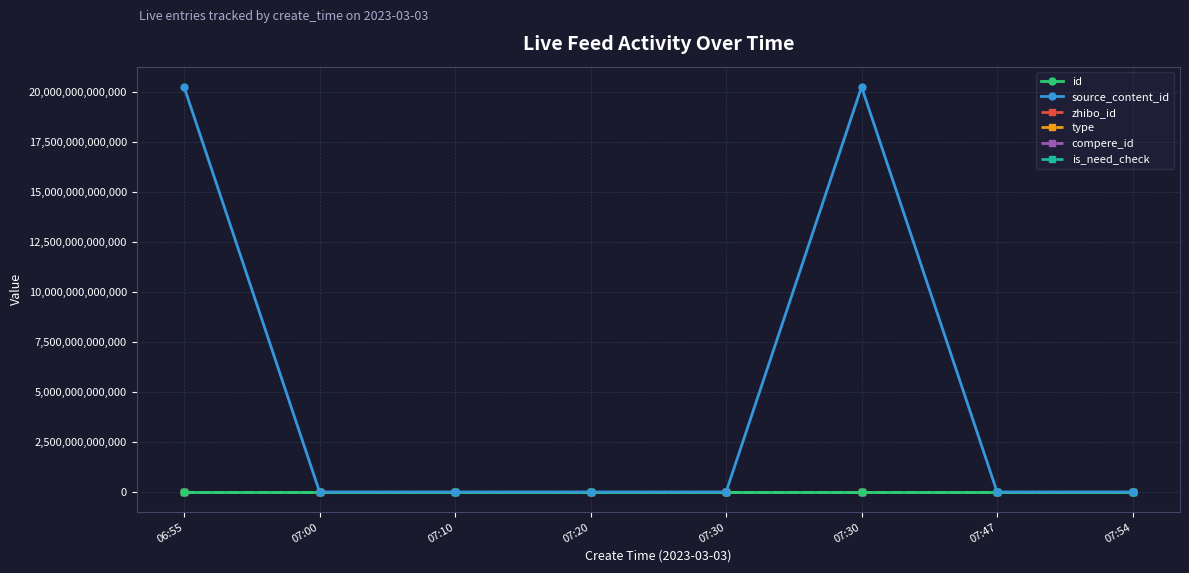

Count the number of data series in this chart.

6